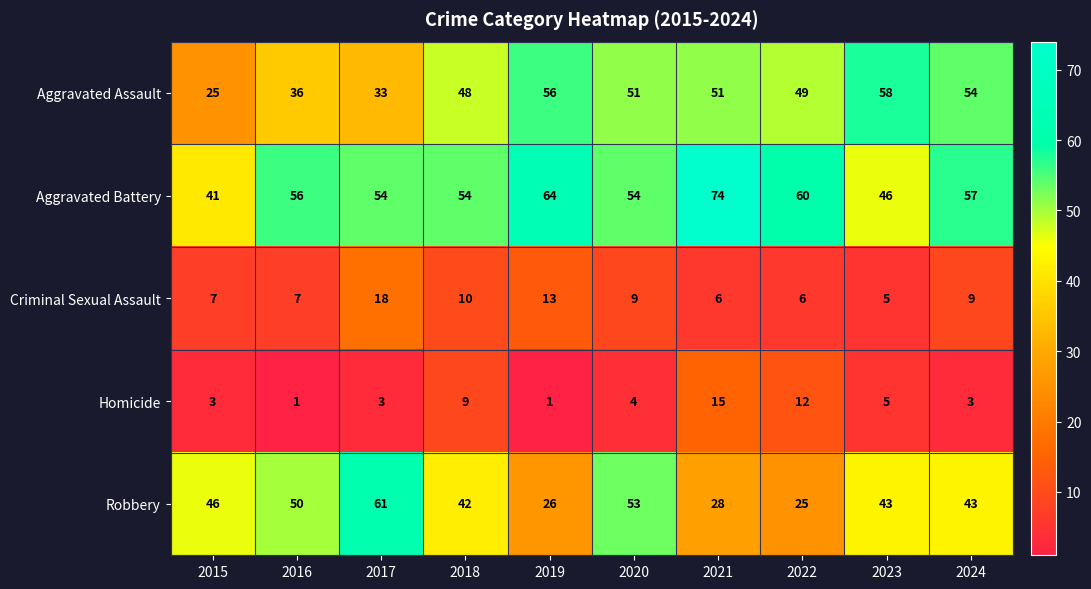

How many distinct data groups are displayed?

5